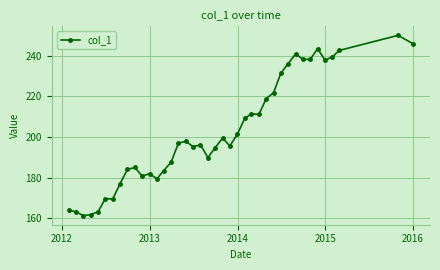

What is the value of the 6th point from the left?

169.6